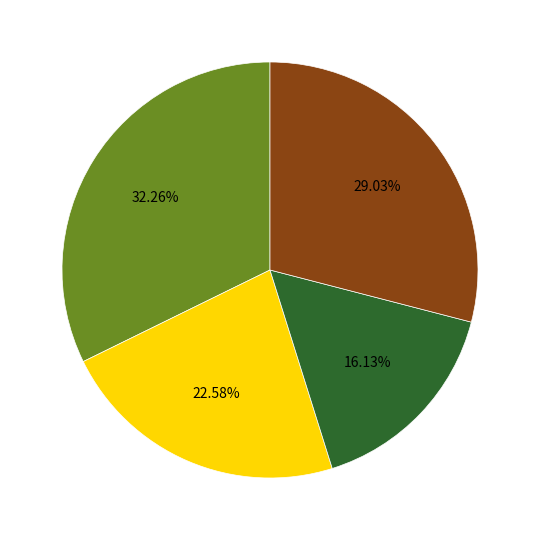

Is there any slice that represents more than half of the pie?

No